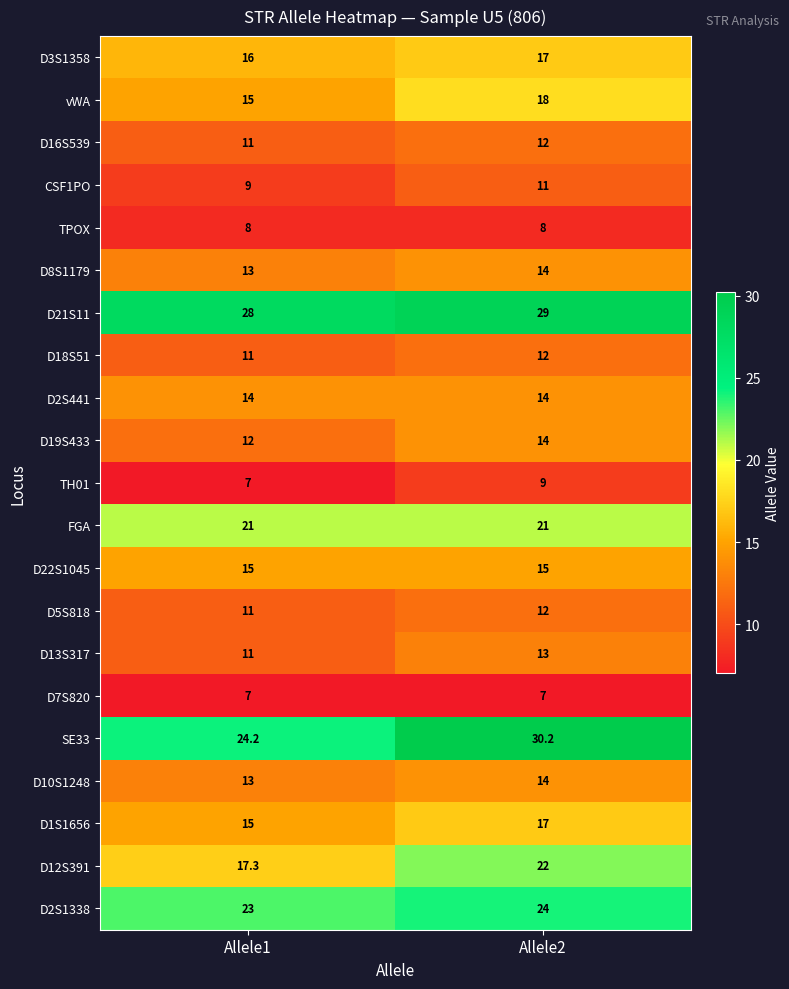

Between Allele1 and Allele2, which series saw the biggest shift?

SE33